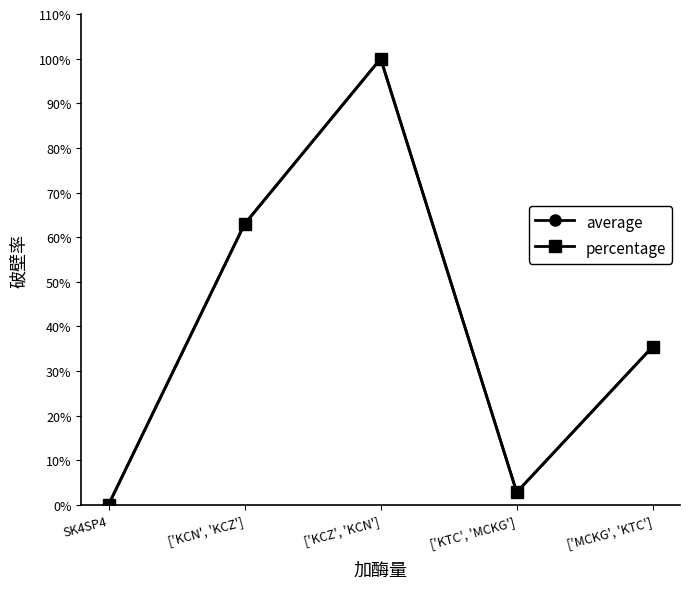

What are all the series names shown in the legend?

average, percentage